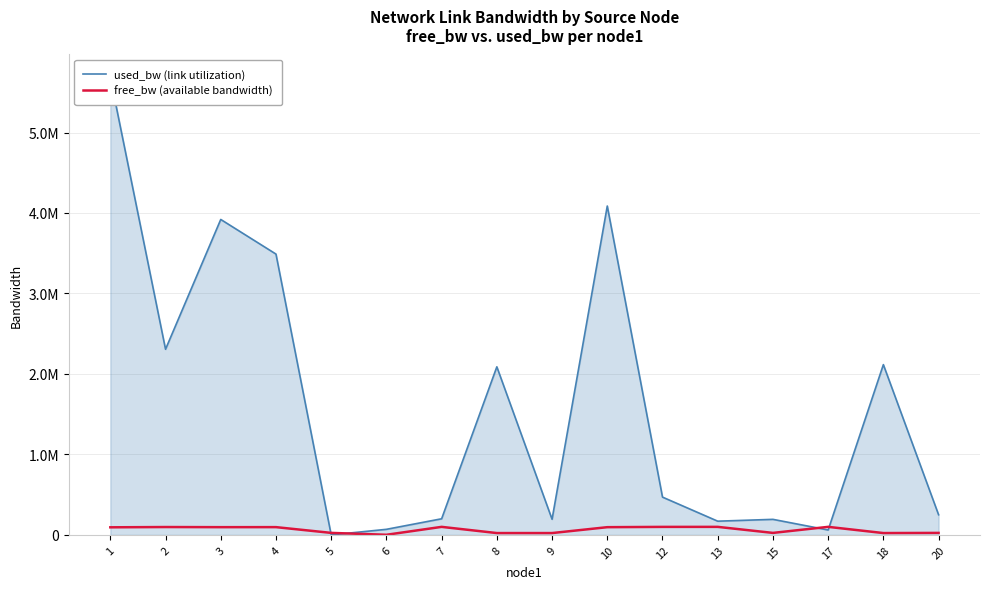

Which series has the largest total across all categories?

used_bw (link utilization)